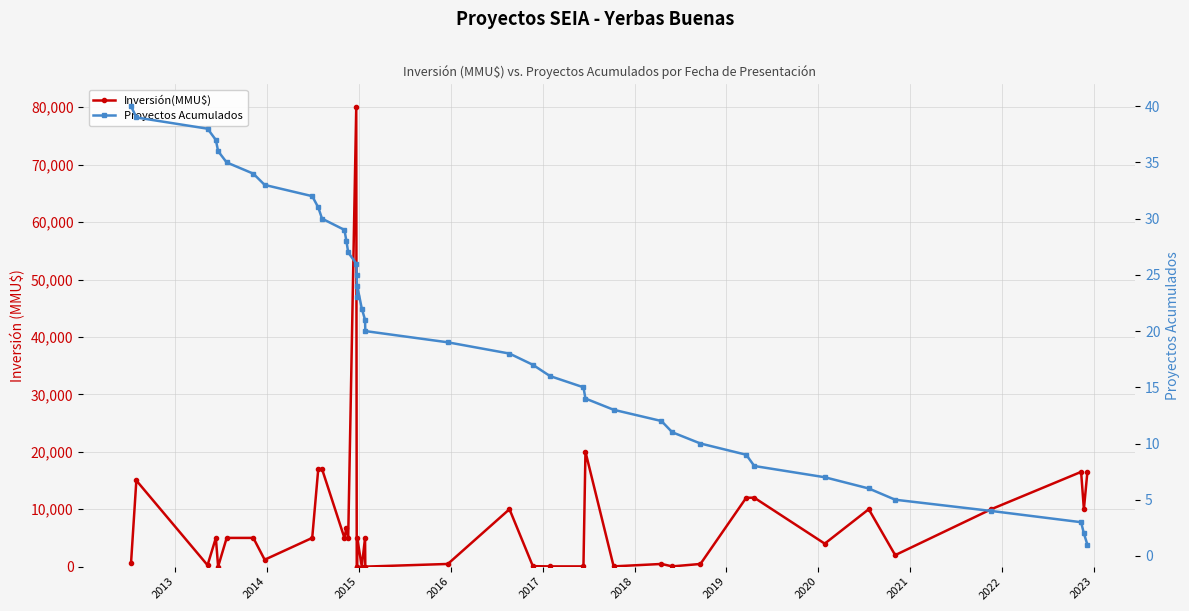

Which series has the largest total across all categories?

Inversión(MMU$)